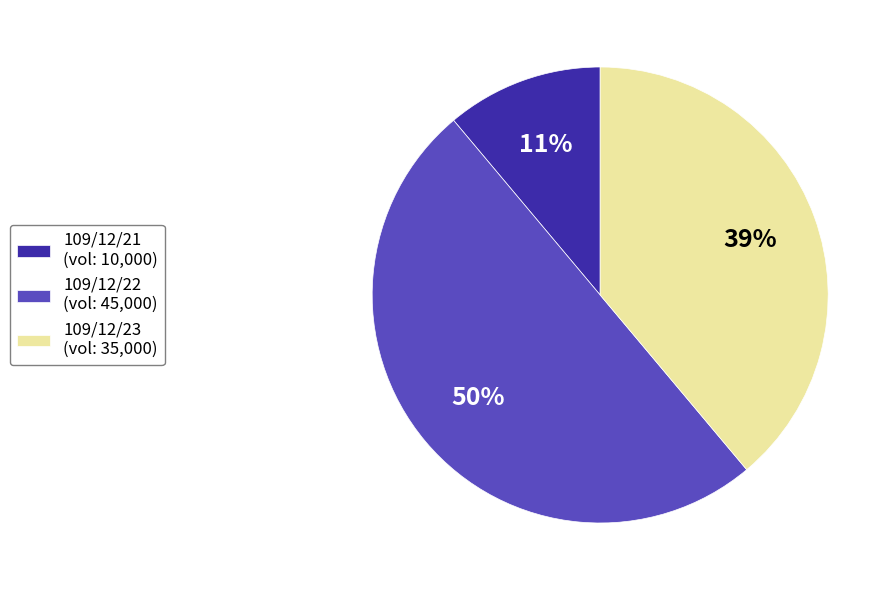

Is the sum of 109/12/21 (vol: 10,000) and 109/12/22 (vol: 45,000) greater than half?

Yes